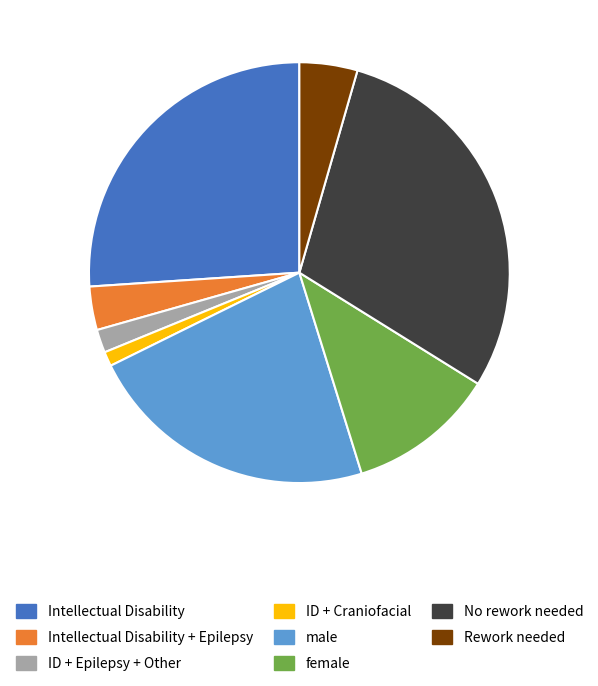

How many segments does this pie chart have?

8